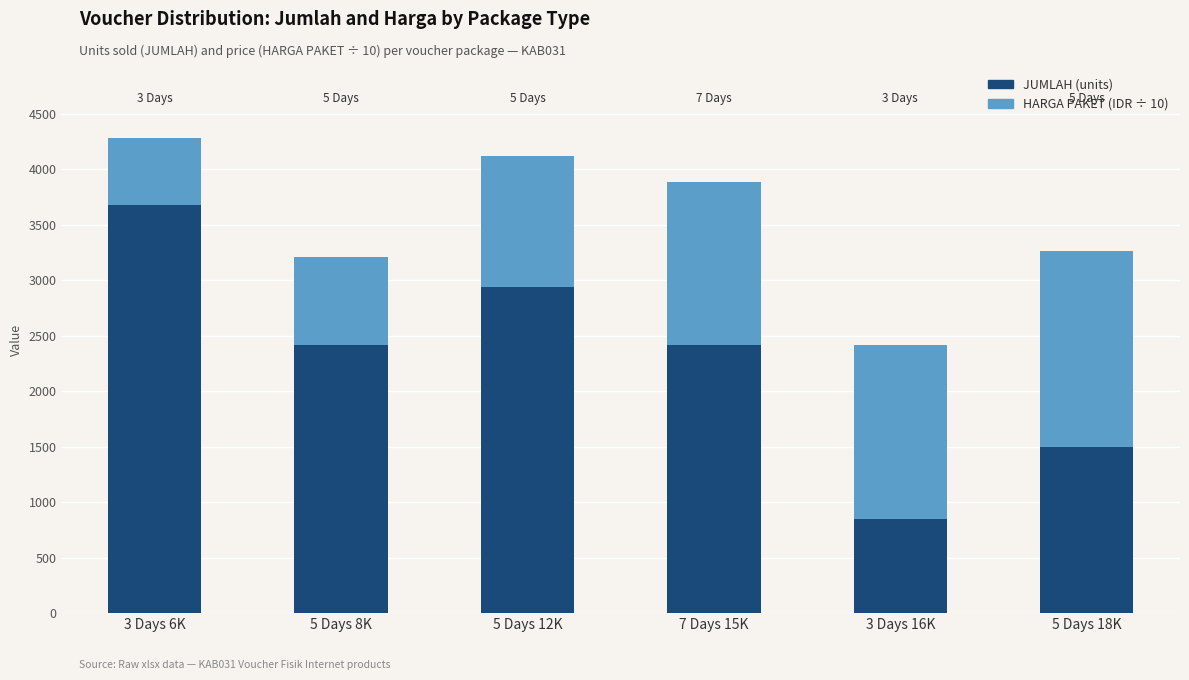

What is the total value across all series at 5 Days 18K?

3262.6